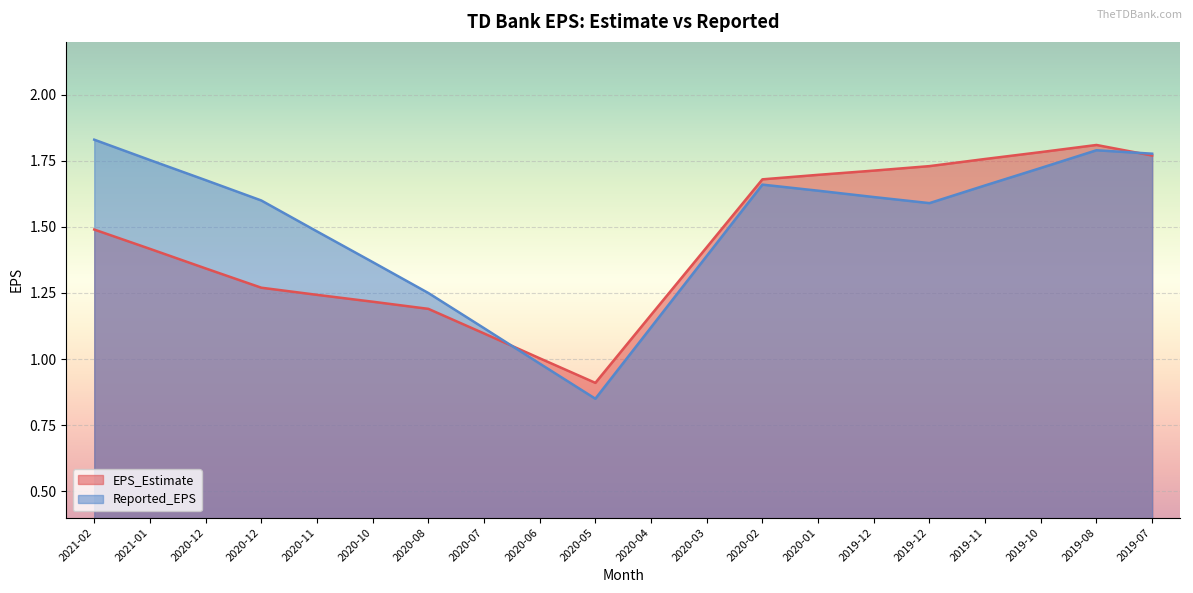

Reading left to right, what are all the values shown in this chart?

EPS_Estimate: 2021-02=1.5	2021-01=1.4	2020-12=1.3	2020-12=1.3	2020-11=1.2	2020-10=1.2	2020-08=1.2	2020-07=1.1	2020-06=1.0	2020-05=0.9	2020-04=1.2	2020-03=1.4	2020-02=1.7	2020-01=1.7	2019-12=1.7	2019-12=1.7	2019-11=1.8	2019-10=1.8	2019-08=1.8	2019-07=1.8
Reported_EPS: 2021-02=1.8	2021-01=1.8	2020-12=1.7	2020-12=1.6	2020-11=1.5	2020-10=1.4	2020-08=1.2	2020-07=1.1	2020-06=1.0	2020-05=0.8	2020-04=1.1	2020-03=1.4	2020-02=1.7	2020-01=1.6	2019-12=1.6	2019-12=1.6	2019-11=1.7	2019-10=1.7	2019-08=1.8	2019-07=1.8